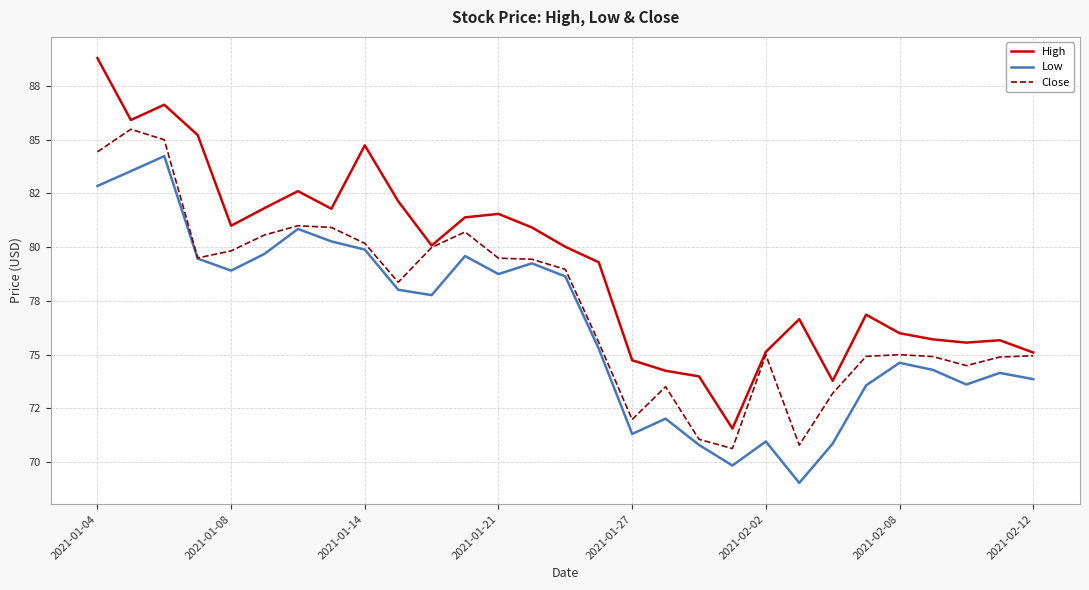

What are all the series names shown in the legend?

High, Low, Close